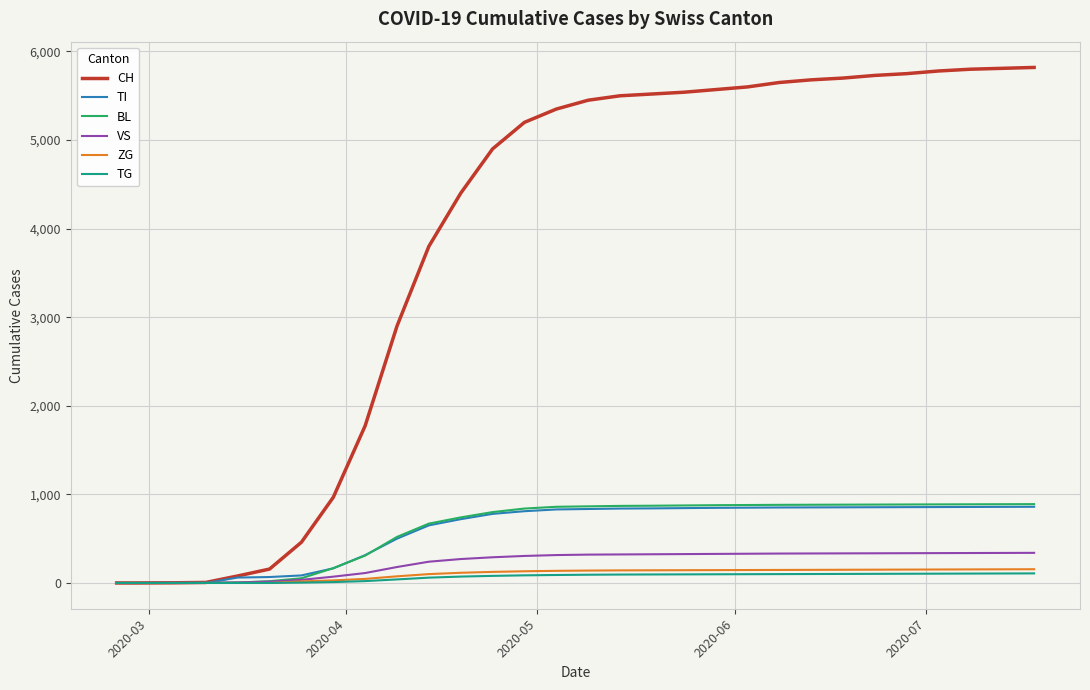

Which series ends up on top after the final intersection of BL and VS?

BL